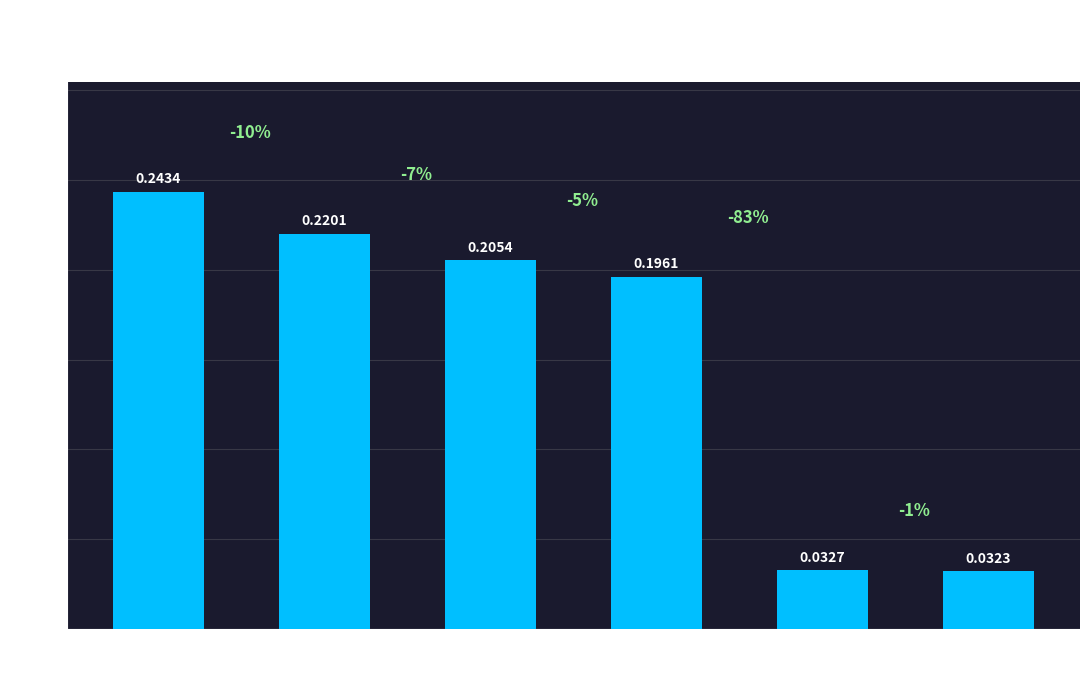

What is the sum of all values?

0.9